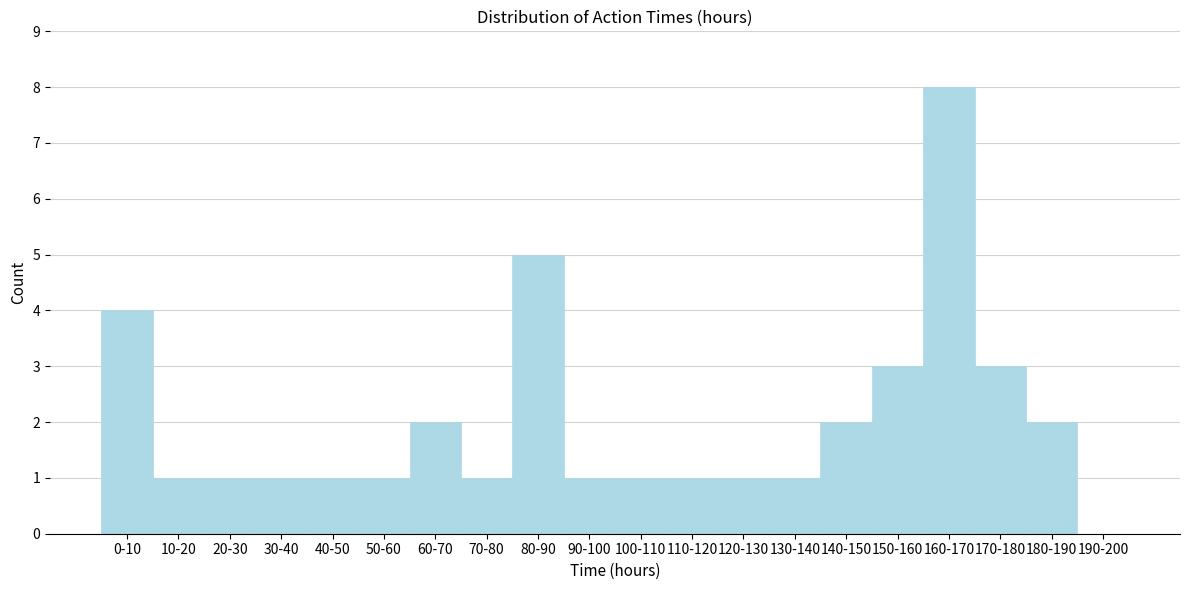

Reading left to right, list all the values displayed in this chart.

0-10=4	10-20=1	20-30=1	30-40=1	40-50=1	50-60=1	60-70=2	70-80=1	80-90=5	90-100=1	100-110=1	110-120=1	120-130=1	130-140=1	140-150=2	150-160=3	160-170=8	170-180=3	180-190=2	190-200=0